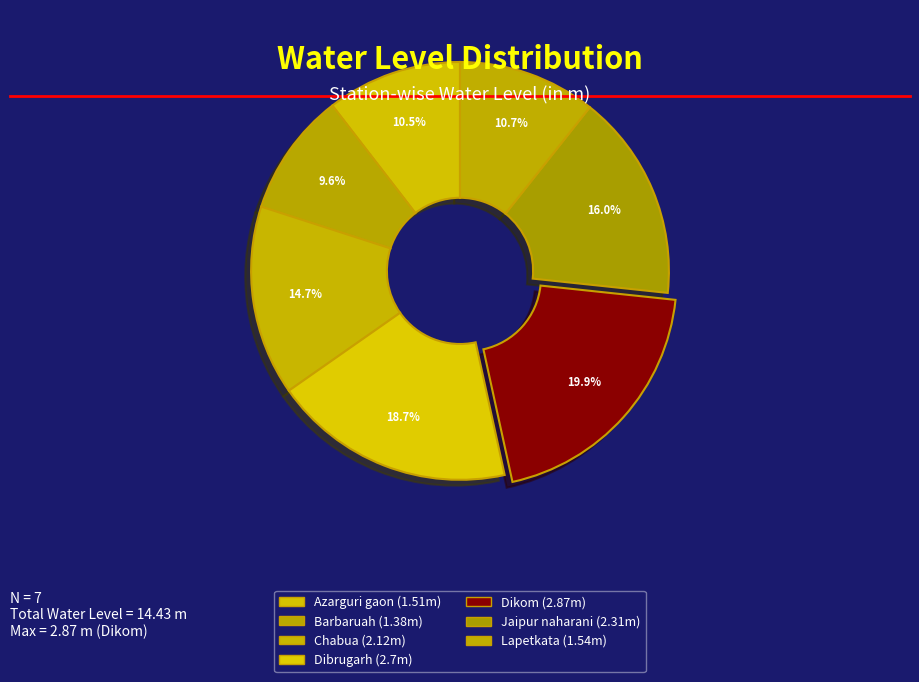

Does Jaipur naharani represent more than half of the total?

No